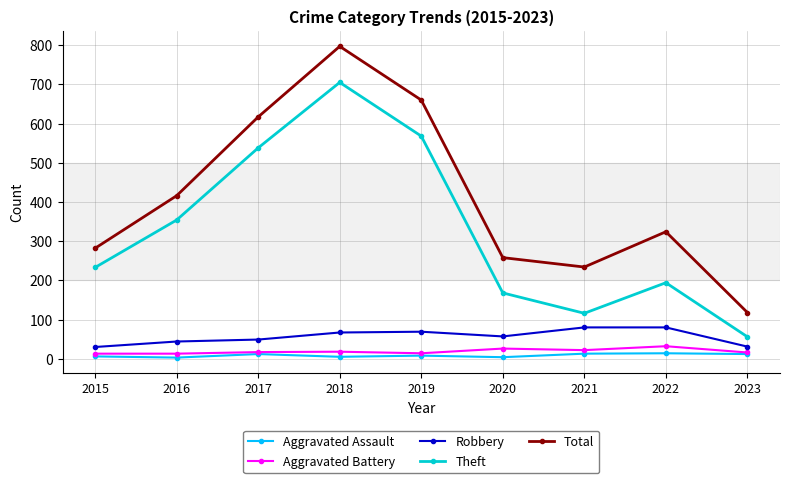

True or false: Robbery and Aggravated Assault cross at least once.

False